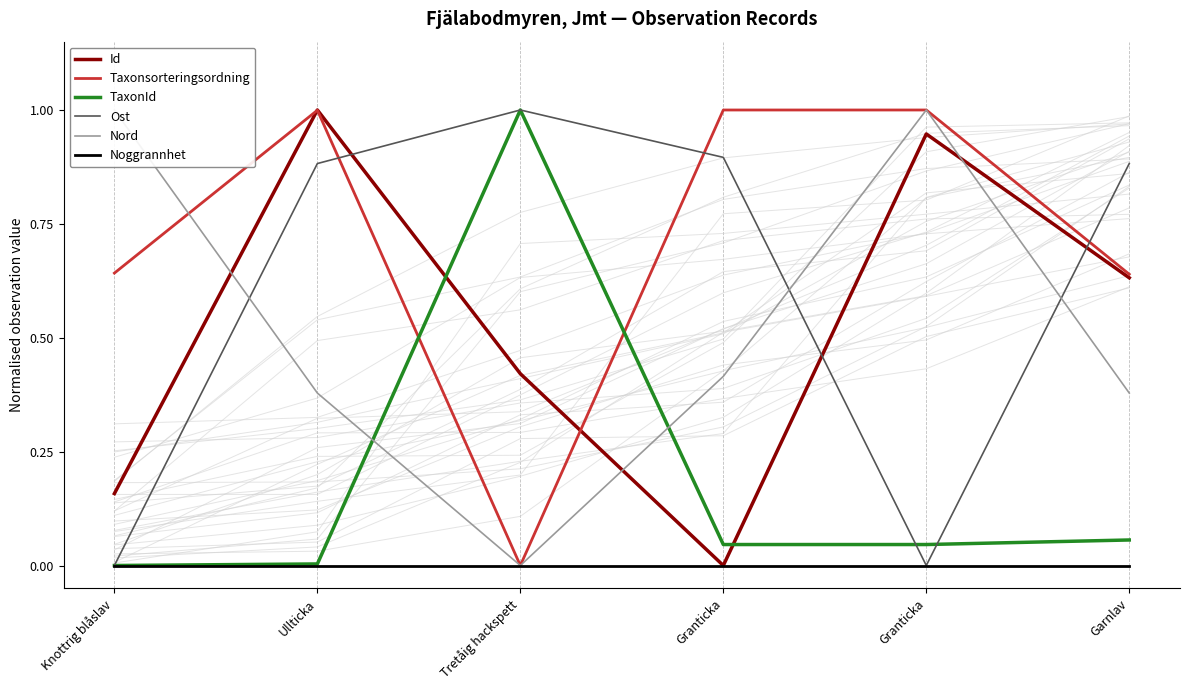

Reading left to right, extract all data points from this chart.

Id: Knottrig blåslav=0.2	Ullticka=1.0	Tretåig hackspett=0.4	Granticka=0.0	Granticka=0.9	Garnlav=0.6
Taxonsorteringsordning: Knottrig blåslav=0.6	Ullticka=1.0	Tretåig hackspett=0.0	Granticka=1.0	Granticka=1.0	Garnlav=0.6
TaxonId: Knottrig blåslav=0.0	Ullticka=0.0	Tretåig hackspett=1.0	Granticka=0.0	Granticka=0.0	Garnlav=0.1
Ost: Knottrig blåslav=0.0	Ullticka=0.9	Tretåig hackspett=1.0	Granticka=0.9	Granticka=0.0	Garnlav=0.9
Nord: Knottrig blåslav=1.0	Ullticka=0.4	Tretåig hackspett=0.0	Granticka=0.4	Granticka=1.0	Garnlav=0.4
Noggrannhet: Knottrig blåslav=0.0	Ullticka=0.0	Tretåig hackspett=0.0	Granticka=0.0	Granticka=0.0	Garnlav=0.0